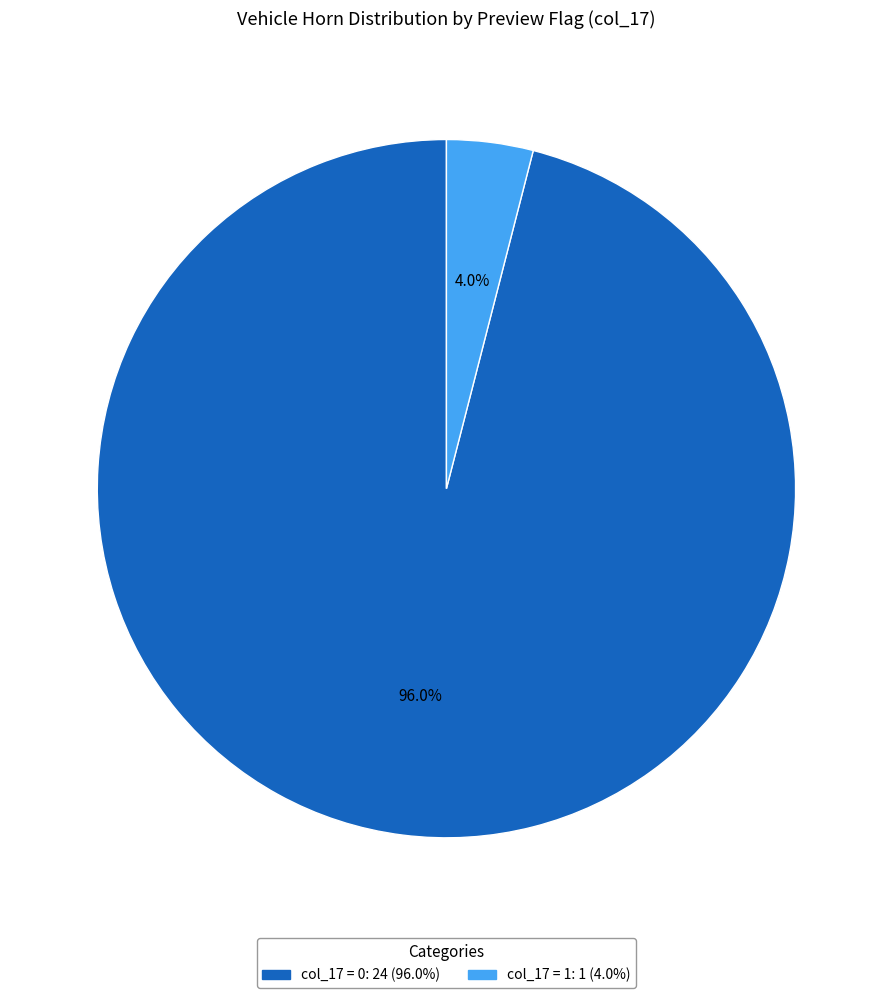

Does any single category account for the majority?

Yes